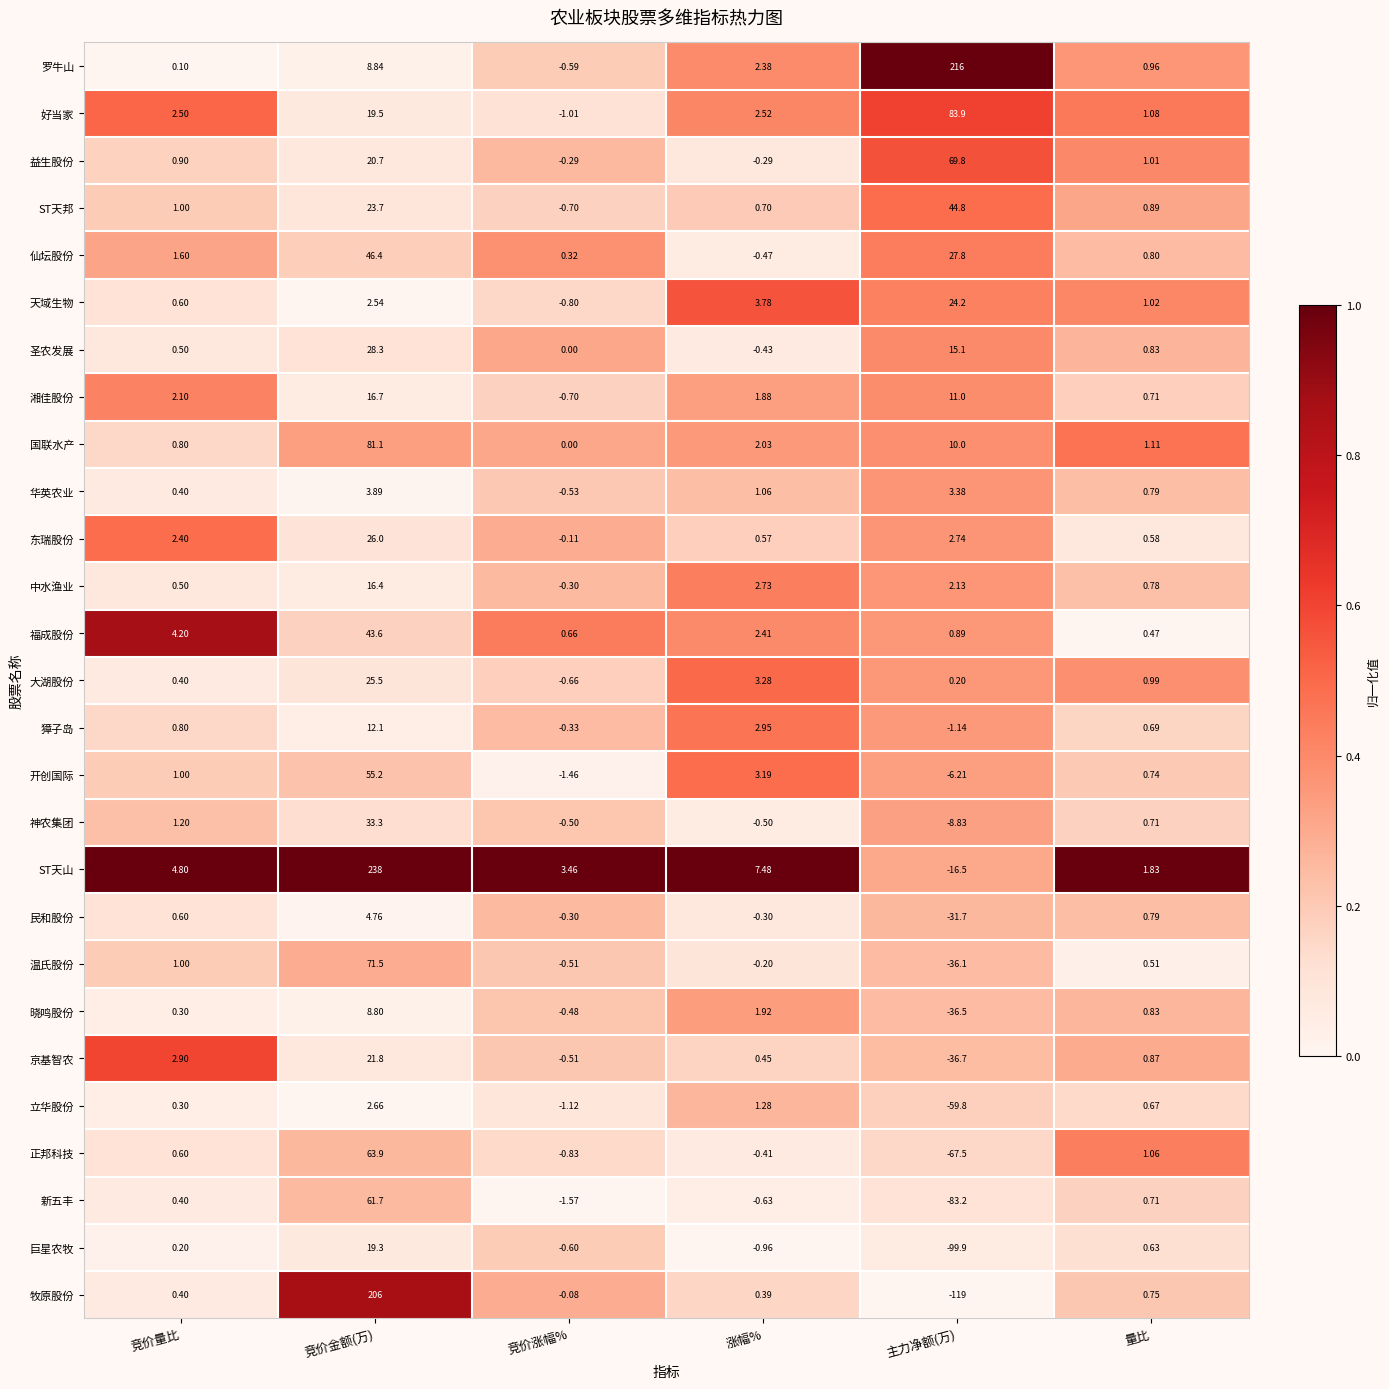

Which series has the widest spread of values?

牧原股份